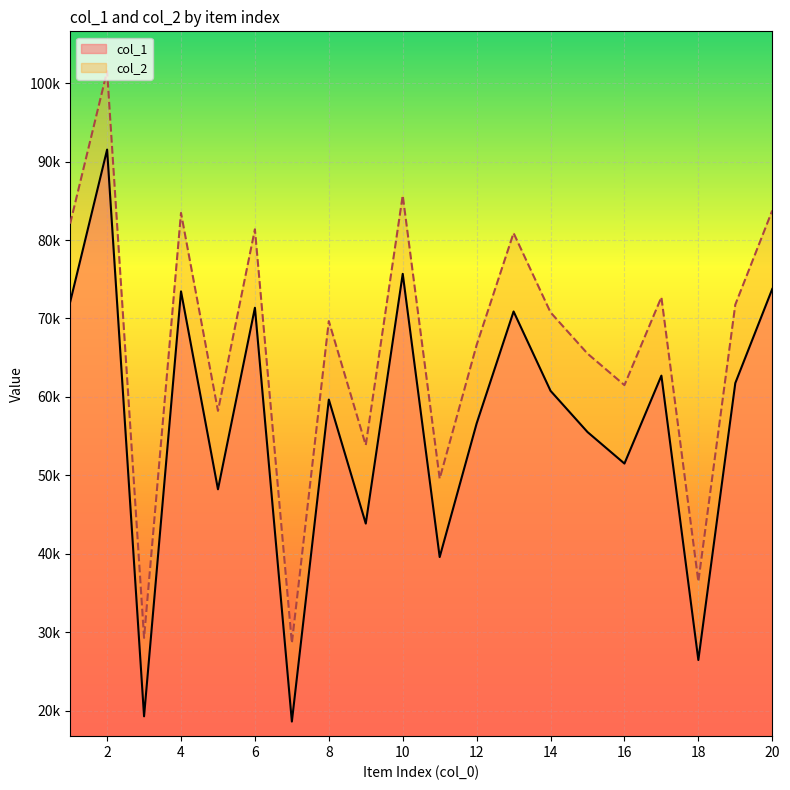

What is the difference between the maximum and minimum values in the col_1 series?

72928